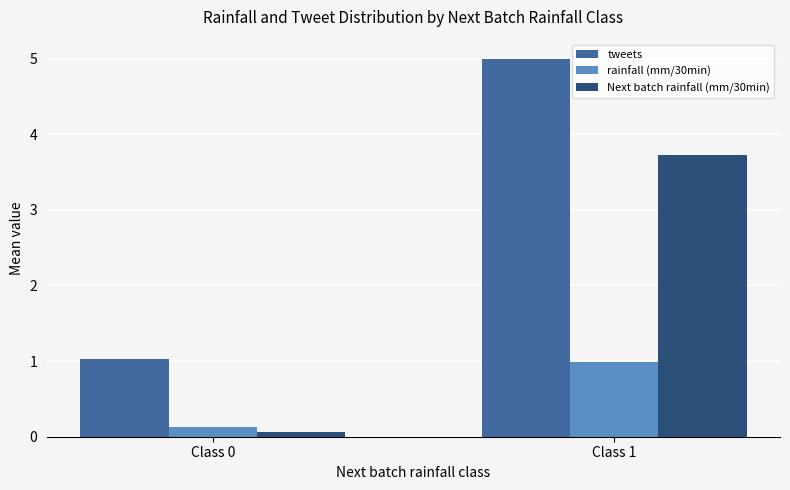

Rank the series by their average value, from lowest to highest.

rainfall (mm/30min), Next batch rainfall (mm/30min), tweets